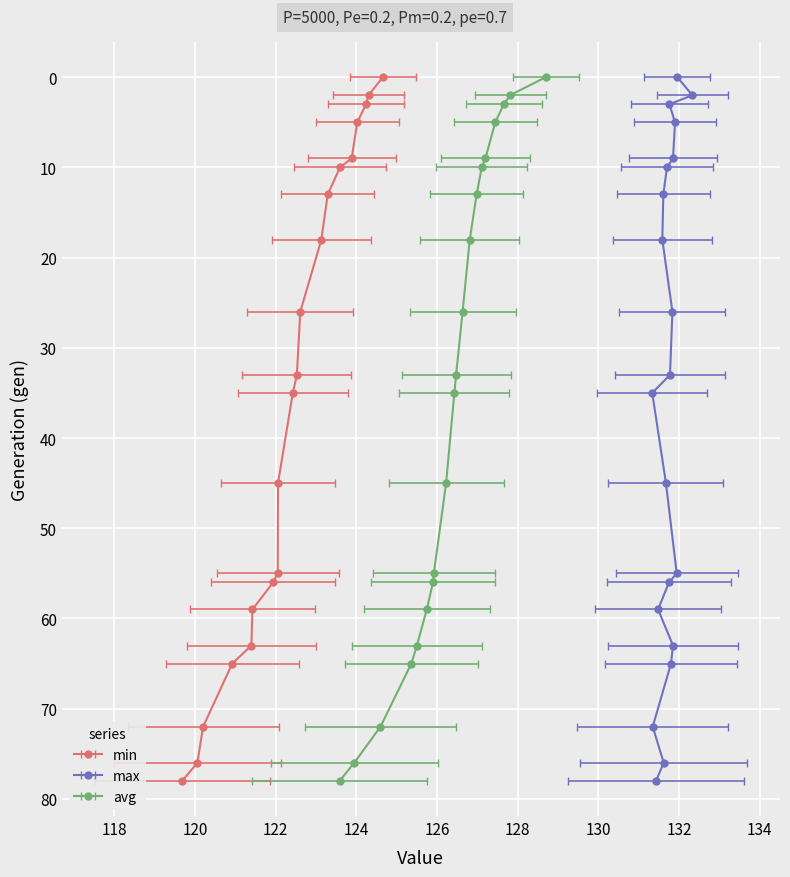

What is the maximum value for std?

2.7